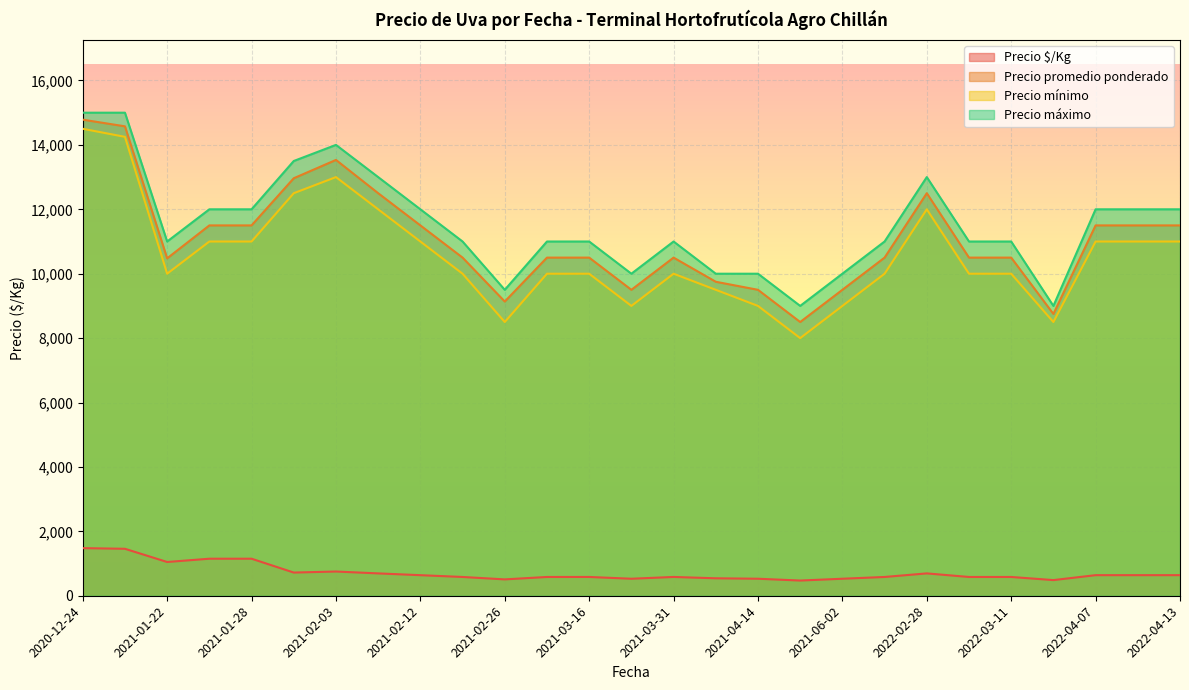

Is it true that Precio máximo equals 9583 at 2021-02-02?

False